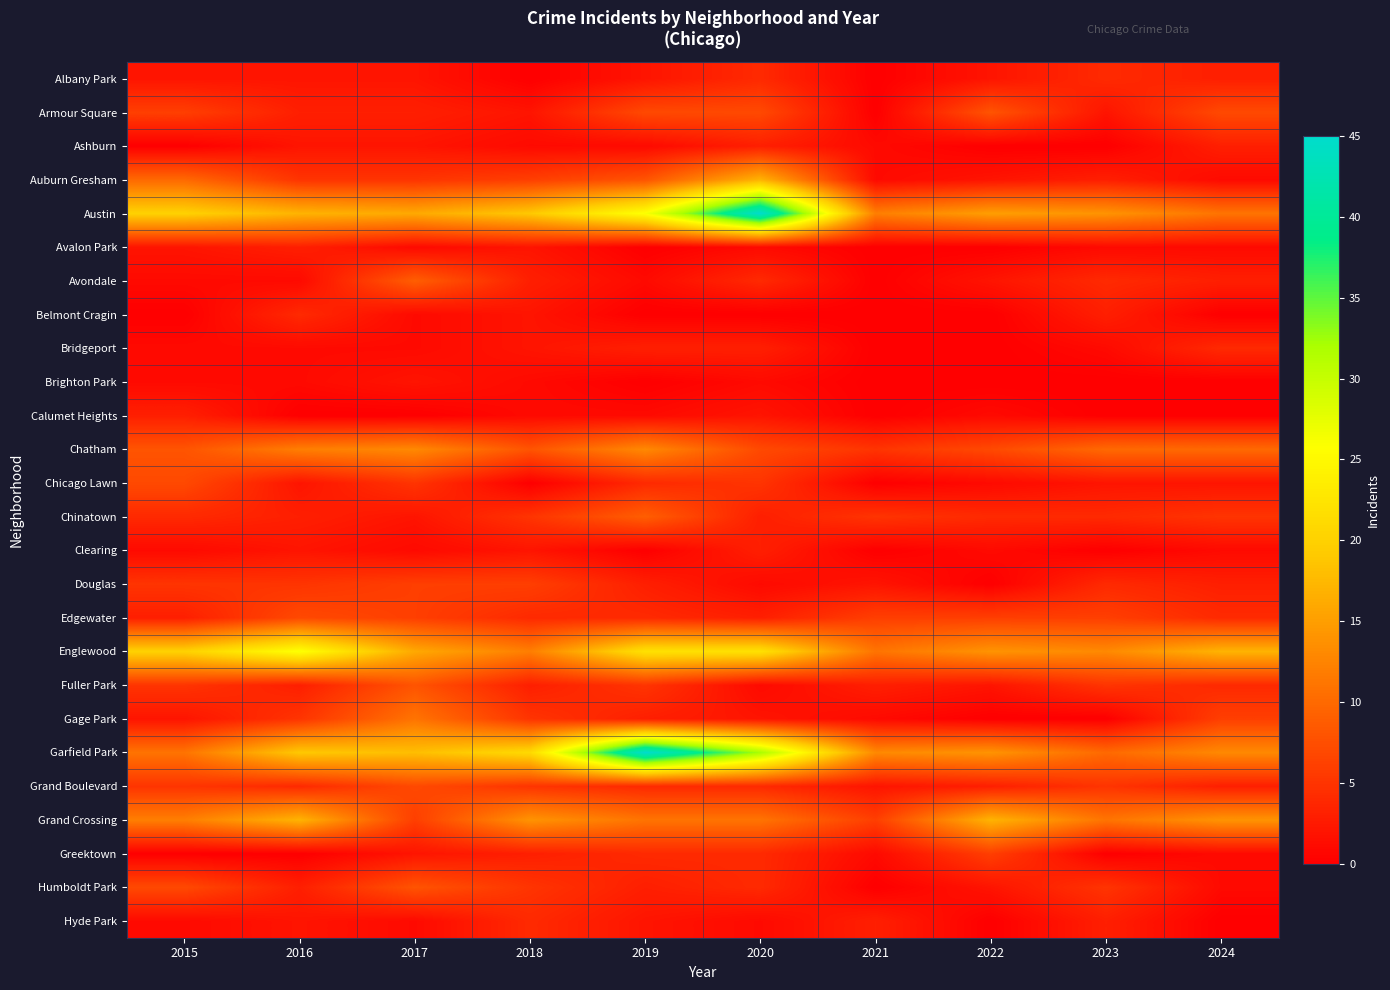

Reading left to right, extract all data points from this chart.

Albany Park: 2015=2	2016=2	2017=2	2018=0	2019=2	2020=4	2021=0	2022=2	2023=4	2024=3
Armour Square: 2015=6	2016=3	2017=3	2018=2	2019=7	2020=7	2021=0	2022=8	2023=2	2024=7
Ashburn: 2015=0	2016=2	2017=2	2018=1	2019=1	2020=3	2021=1	2022=0	2023=0	2024=3
Auburn Gresham: 2015=10	2016=5	2017=5	2018=6	2019=8	2020=17	2021=1	2022=2	2023=3	2024=1
Austin: 2015=20	2016=17	2017=16	2018=19	2019=26	2020=45	2021=12	2022=15	2023=14	2024=11
Avalon Park: 2015=2	2016=3	2017=1	2018=2	2019=0	2020=1	2021=0	2022=0	2023=1	2024=1
Avondale: 2015=1	2016=1	2017=9	2018=3	2019=1	2020=4	2021=0	2022=2	2023=4	2024=3
Belmont Cragin: 2015=0	2016=4	2017=1	2018=2	2019=0	2020=0	2021=0	2022=0	2023=3	2024=0
Bridgeport: 2015=1	2016=1	2017=1	2018=2	2019=3	2020=3	2021=0	2022=0	2023=1	2024=4
Brighton Park: 2015=1	2016=1	2017=2	2018=1	2019=0	2020=1	2021=0	2022=0	2023=0	2024=0
Calumet Heights: 2015=3	2016=0	2017=0	2018=1	2019=1	2020=2	2021=0	2022=1	2023=0	2024=0
Chatham: 2015=8	2016=12	2017=13	2018=8	2019=13	2020=7	2021=5	2022=7	2023=10	2024=10
Chicago Lawn: 2015=7	2016=2	2017=5	2018=0	2019=4	2020=5	2021=0	2022=1	2023=2	2024=2
Chinatown: 2015=4	2016=3	2017=2	2018=5	2019=9	2020=3	2021=5	2022=4	2023=4	2024=5
Clearing: 2015=1	2016=2	2017=1	2018=2	2019=0	2020=3	2021=0	2022=1	2023=0	2024=1
Douglas: 2015=5	2016=5	2017=6	2018=6	2019=3	2020=1	2021=2	2022=0	2023=4	2024=3
Edgewater: 2015=3	2016=7	2017=6	2018=4	2019=4	2020=3	2021=6	2022=6	2023=6	2024=4
Englewood: 2015=20	2016=26	2017=16	2018=12	2019=22	2020=22	2021=11	2022=14	2023=13	2024=17
Fuller Park: 2015=5	2016=3	2017=8	2018=3	2019=5	2020=1	2021=3	2022=2	2023=5	2024=4
Gage Park: 2015=2	2016=5	2017=11	2018=5	2019=3	2020=2	2021=1	2022=0	2023=0	2024=6
Garfield Park: 2015=11	2016=19	2017=18	2018=21	2019=45	2020=32	2021=13	2022=14	2023=10	2024=13
Grand Boulevard: 2015=5	2016=4	2017=7	2018=5	2019=4	2020=4	2021=2	2022=3	2023=5	2024=3
Grand Crossing: 2015=12	2016=17	2017=6	2018=14	2019=11	2020=11	2021=6	2022=17	2023=11	2024=14
Greektown: 2015=0	2016=0	2017=2	2018=3	2019=4	2020=4	2021=1	2022=6	2023=0	2024=1
Humboldt Park: 2015=7	2016=3	2017=8	2018=5	2019=3	2020=4	2021=0	2022=2	2023=5	2024=1
Hyde Park: 2015=1	2016=2	2017=1	2018=4	2019=2	2020=1	2021=3	2022=0	2023=3	2024=0